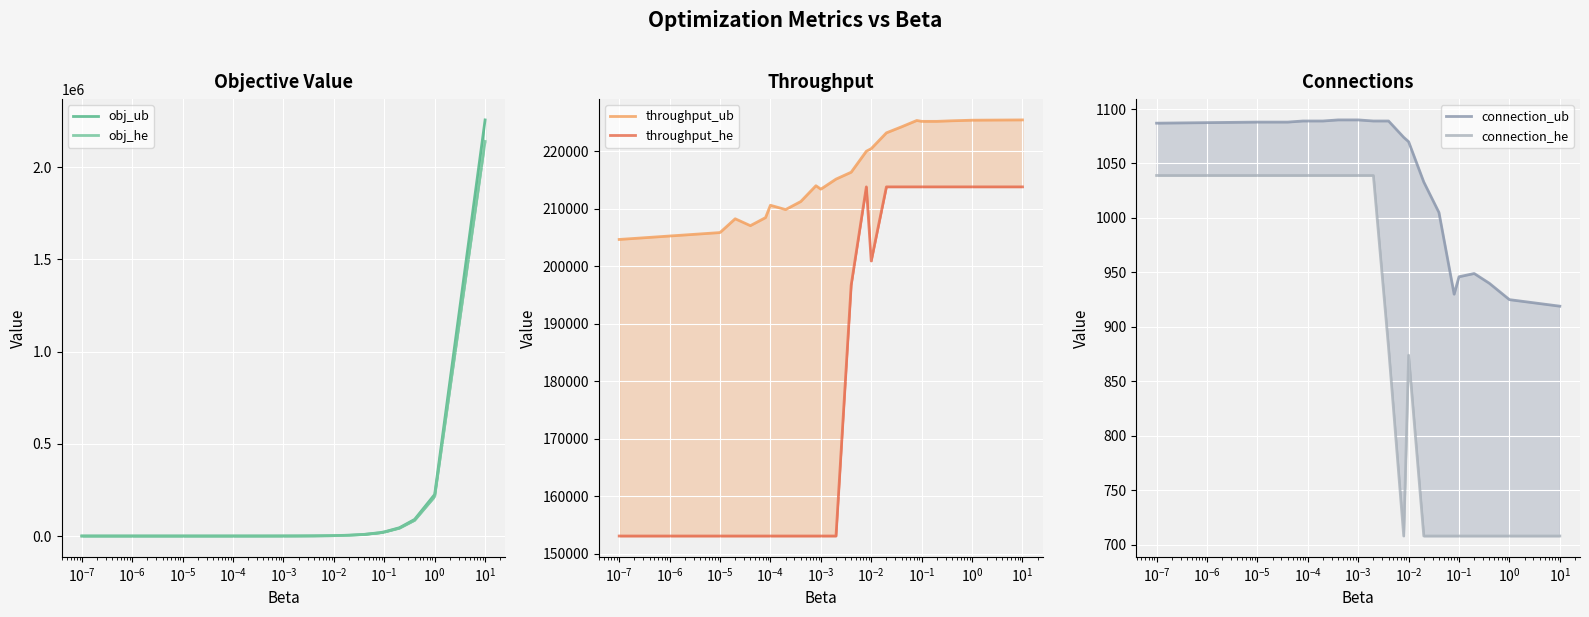

How many intersections are there between obj_he and connection_ub?

1